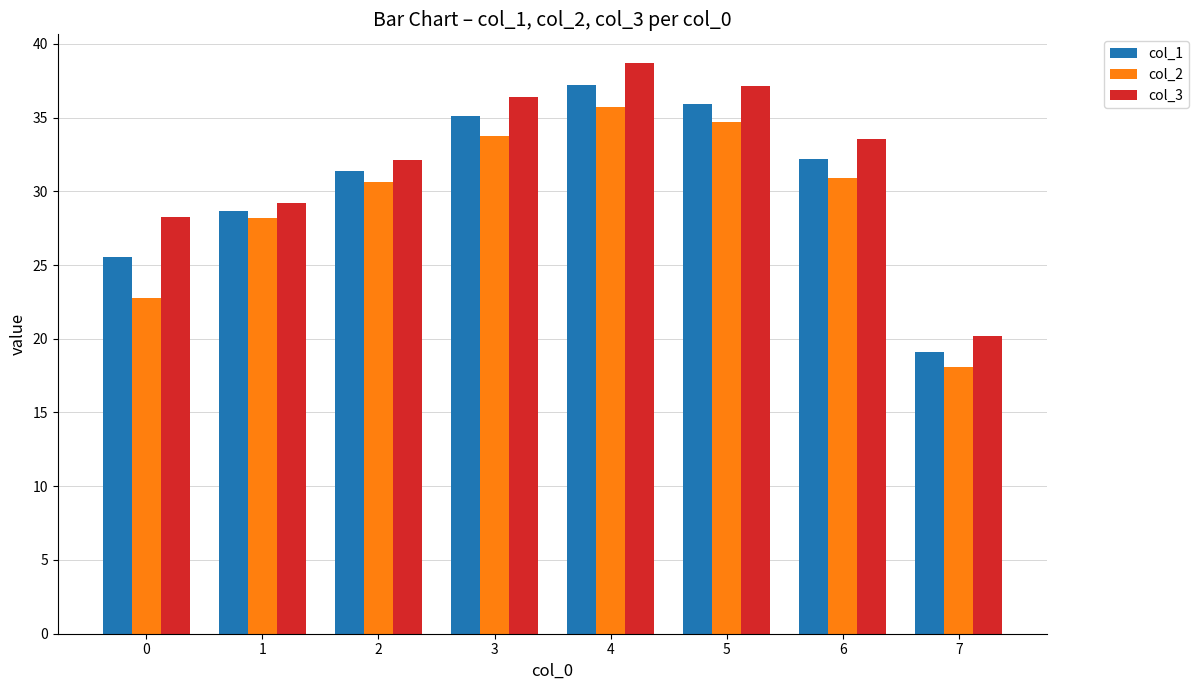

What is the lowest value of the col_3 series?

20.2